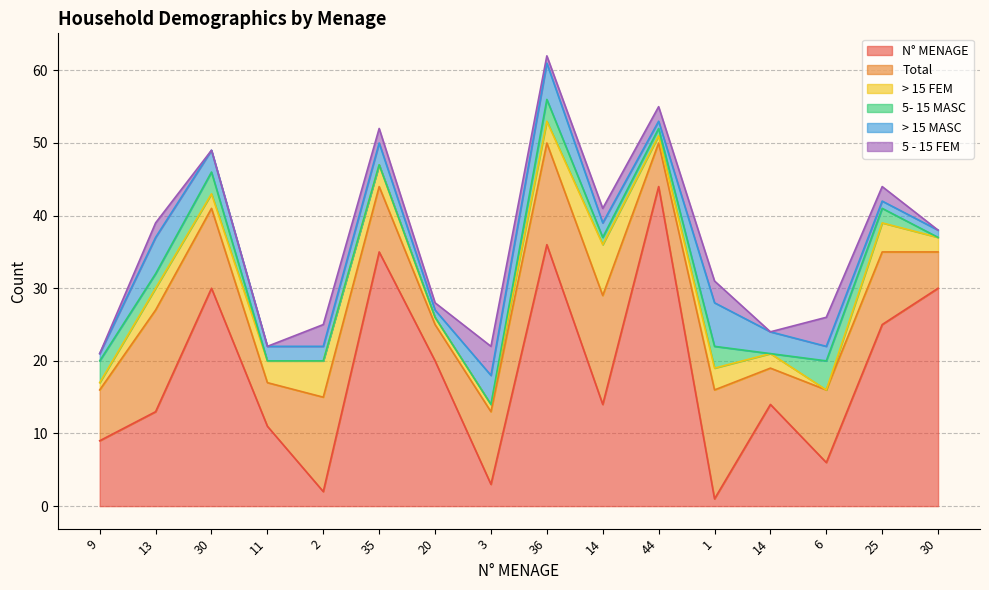

What are all the series names shown in the legend?

N° MENAGE, Total, > 15 FEM, 5- 15 MASC, > 15 MASC, 5 - 15 FEM